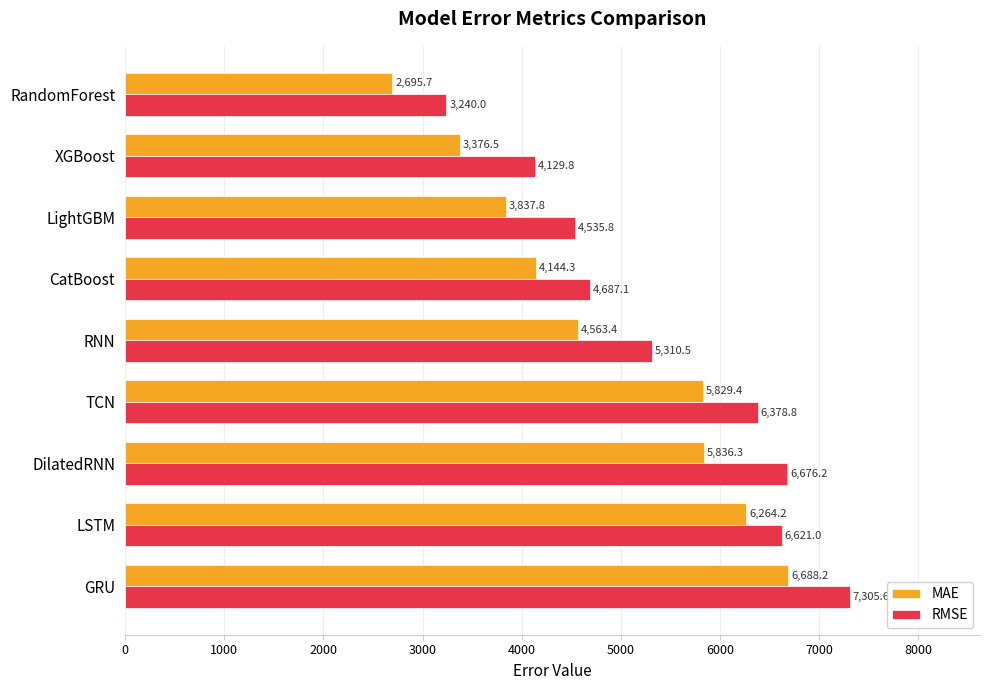

At which label is MAE closest to 4691?

RNN